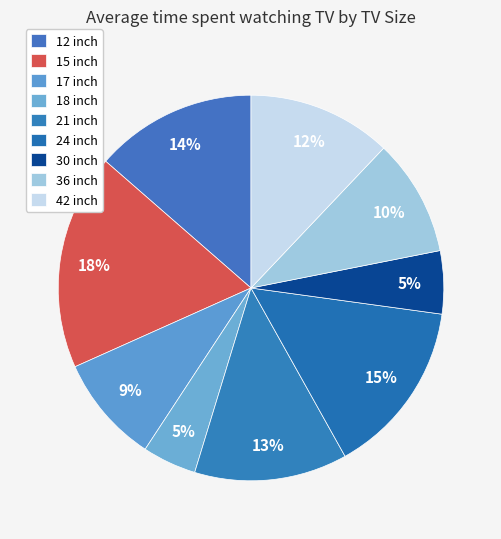

True or false: 17 accounts for 20% of the total.

False